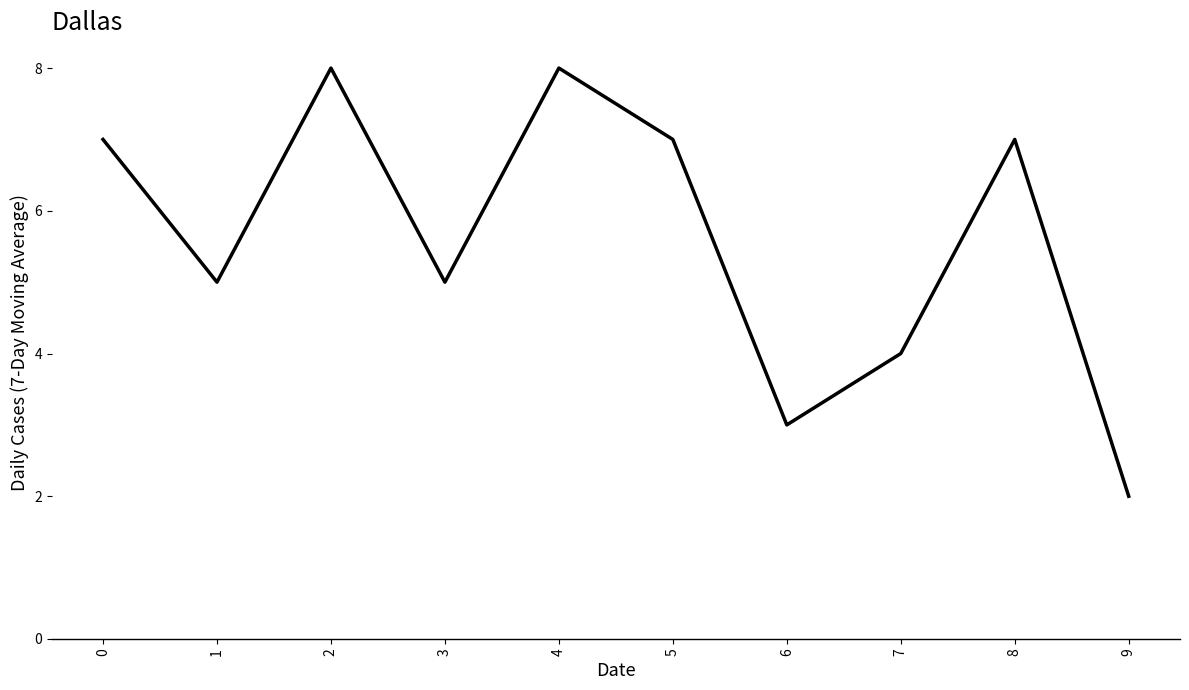

The value at 2 is 8. True or false?

True